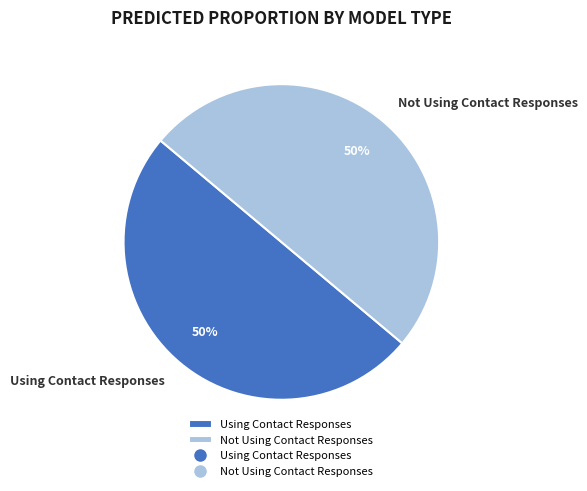

To the nearest percent, what percentage of the pie is Not Using Contact Responses?

50%